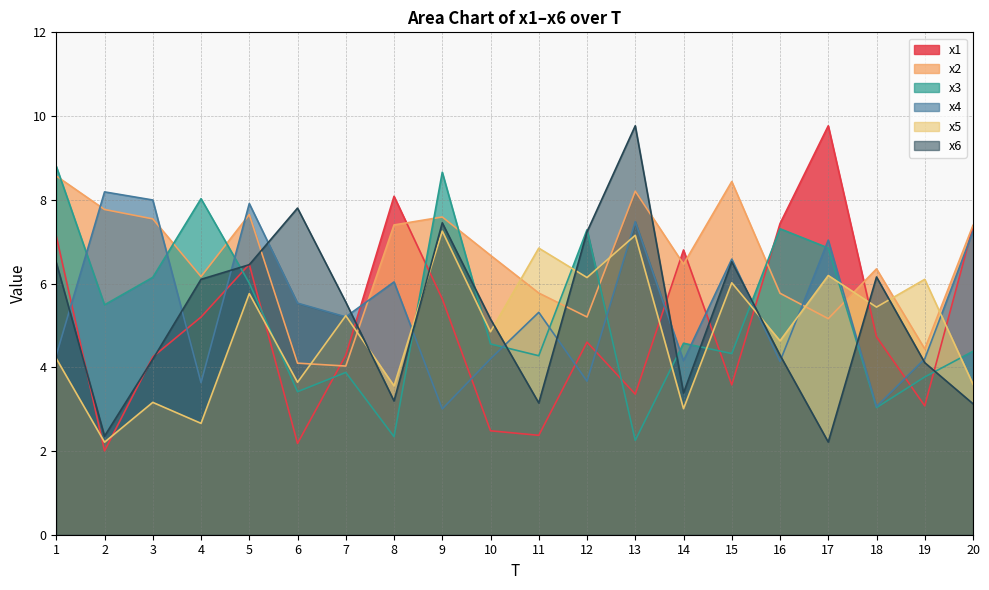

At which category is the sum across all series the highest?

5